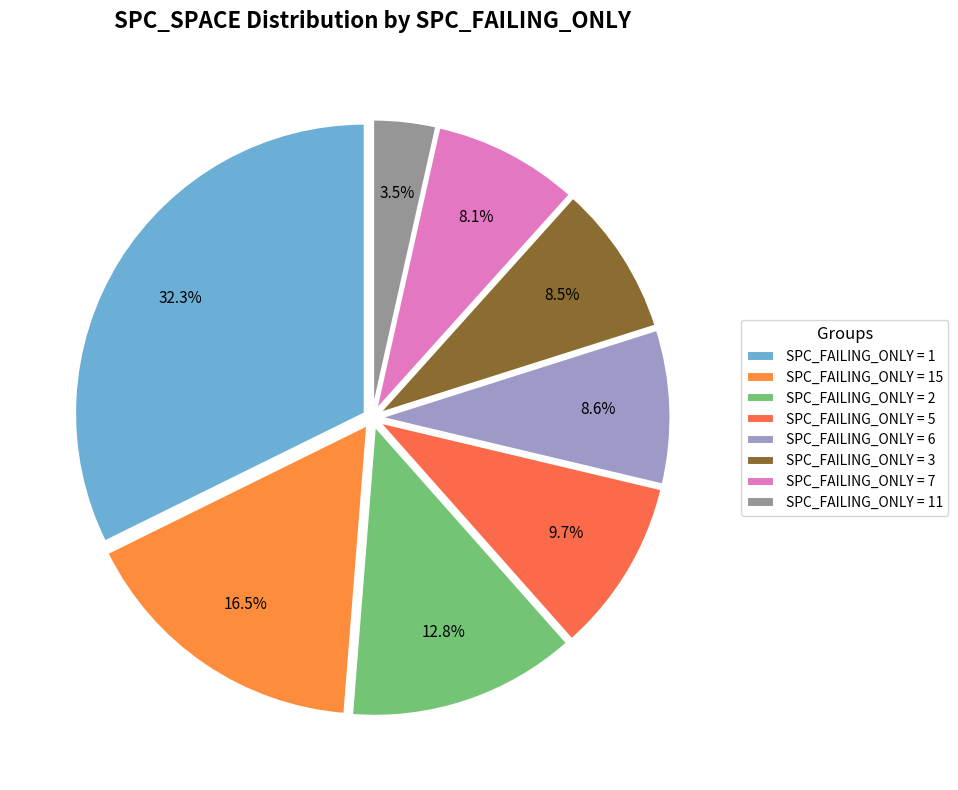

How many segments does this pie chart have?

8